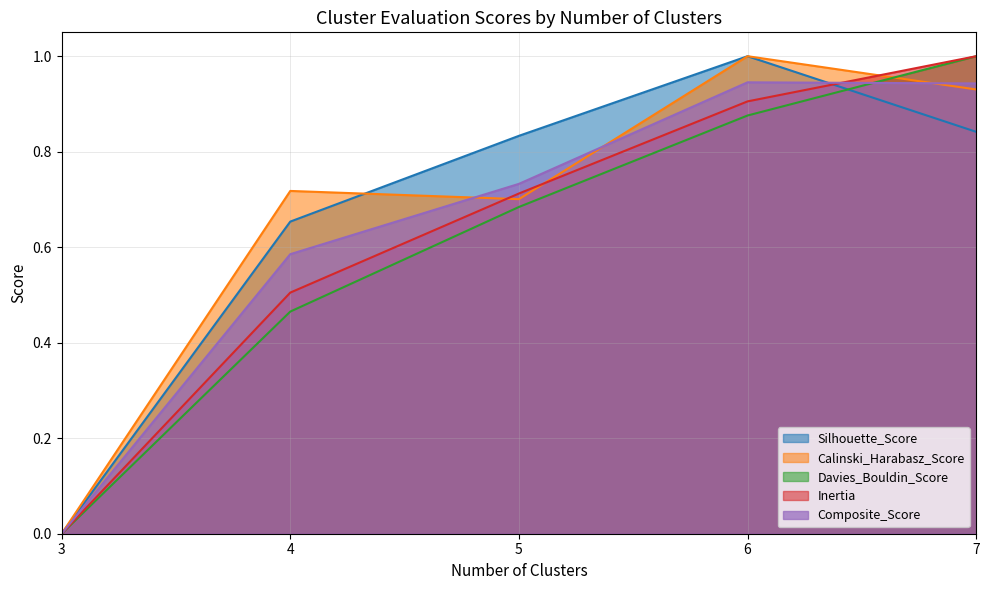

What is the difference between the maximum and minimum values in the Silhouette_Score series?

1.0